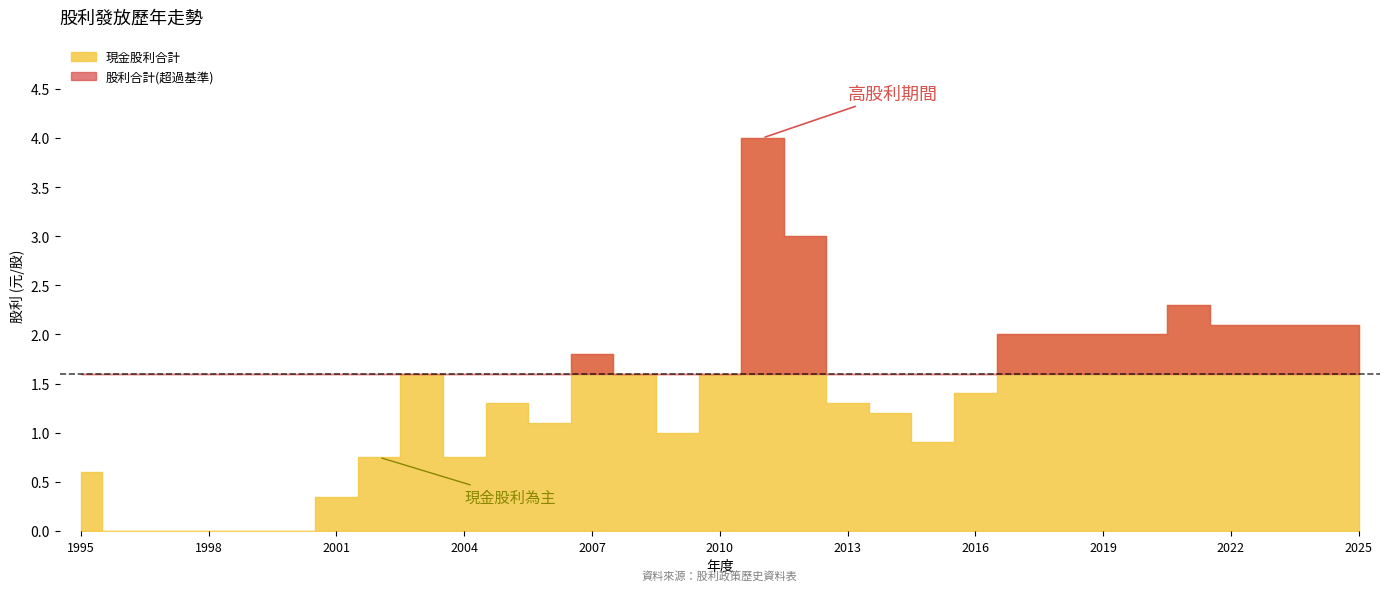

At which label does 現金股利合計 first exceed 1?

2003